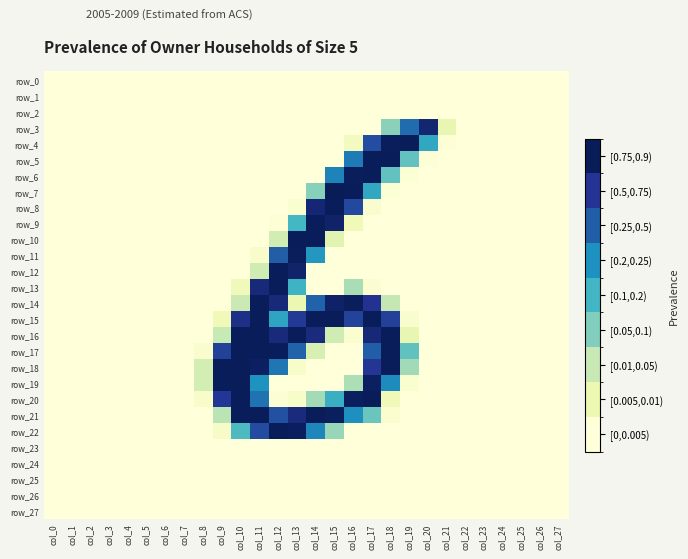

Between col_11 and col_8, which is larger?

col_11